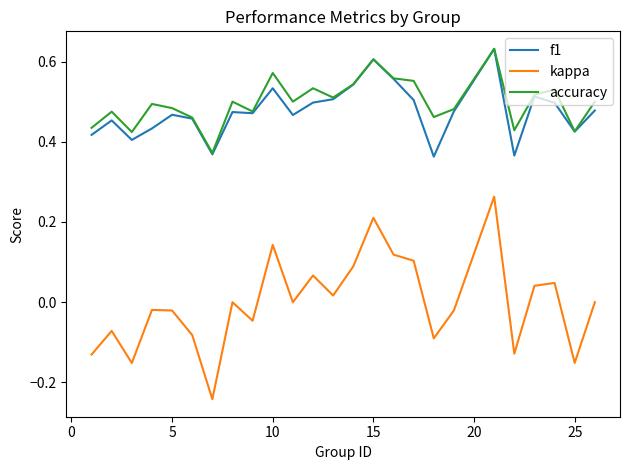

Which series has the largest range (max minus min)?

kappa